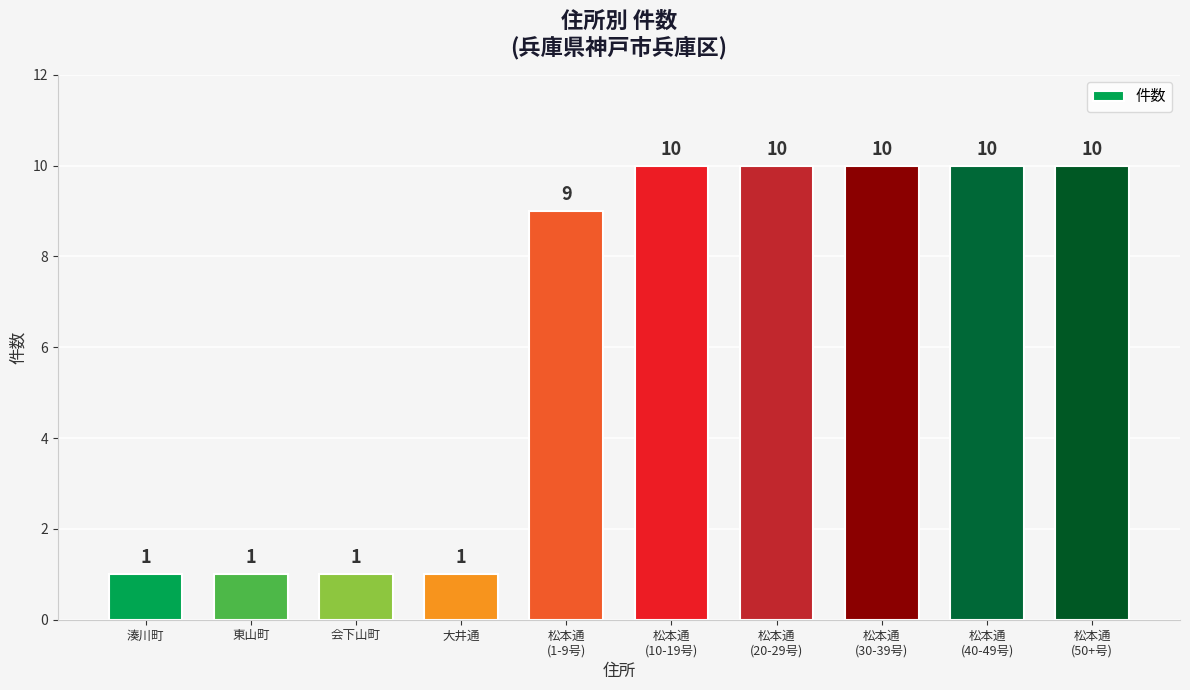

What is the label of the 10th bar from the right?

湊川町